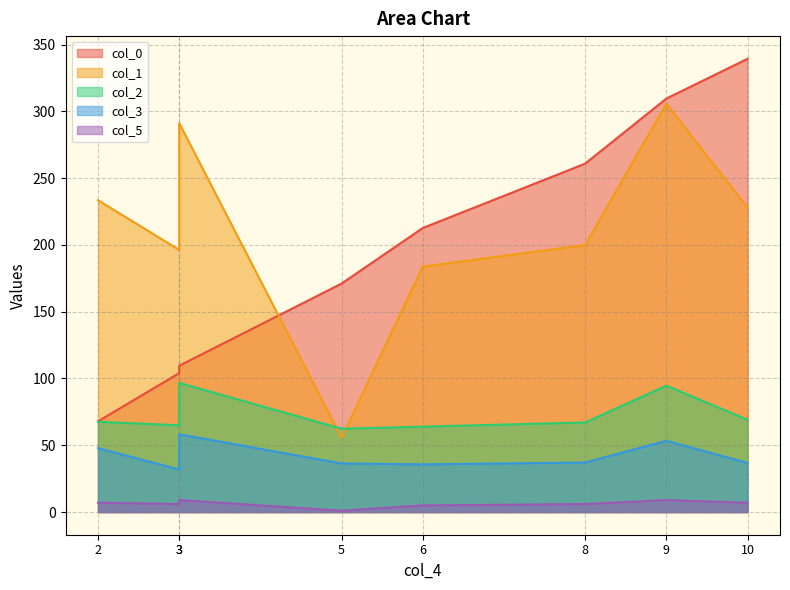

How many distinct data groups are displayed?

5